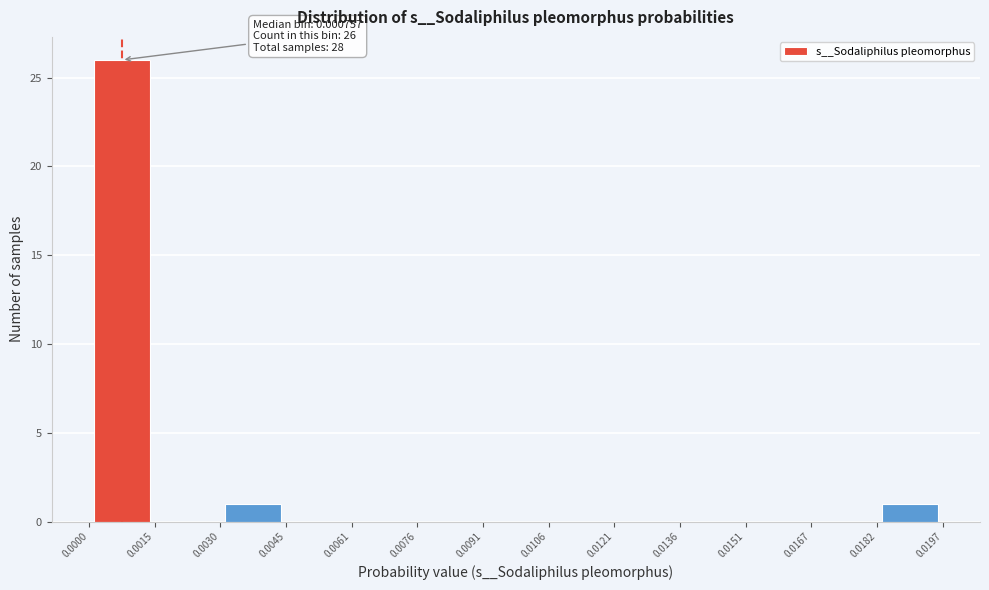

Which range on the x-axis has the tallest bar?

0.0000 to 0.0015